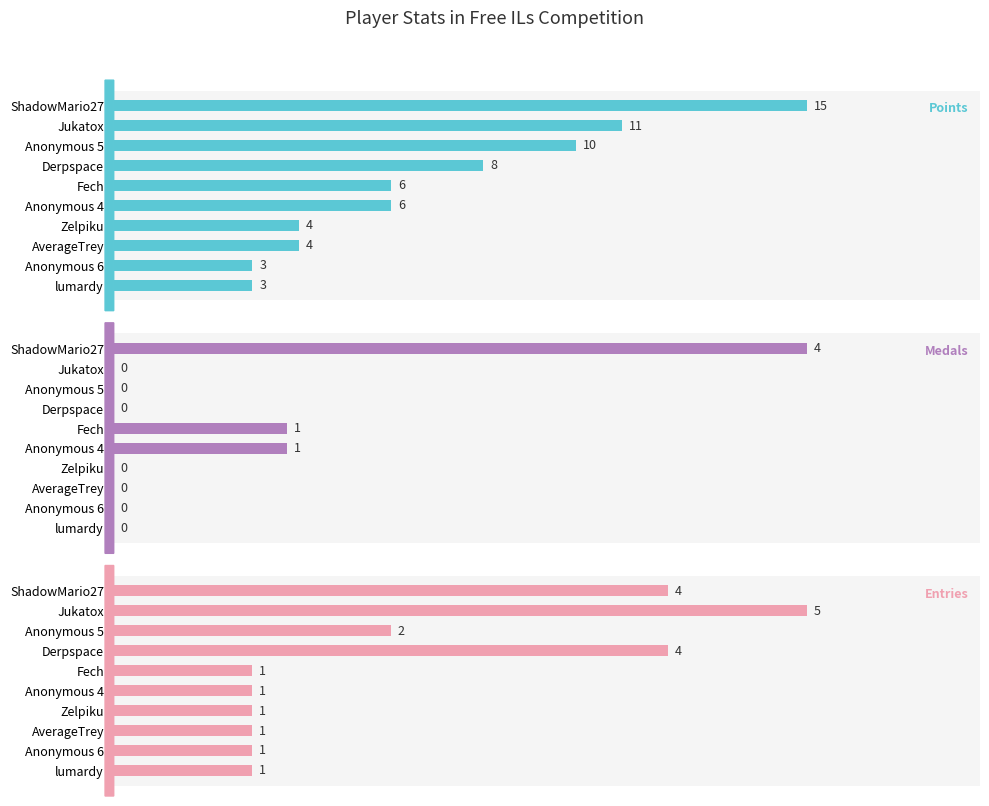

At which label does Points reach its peak?

ShadowMario27